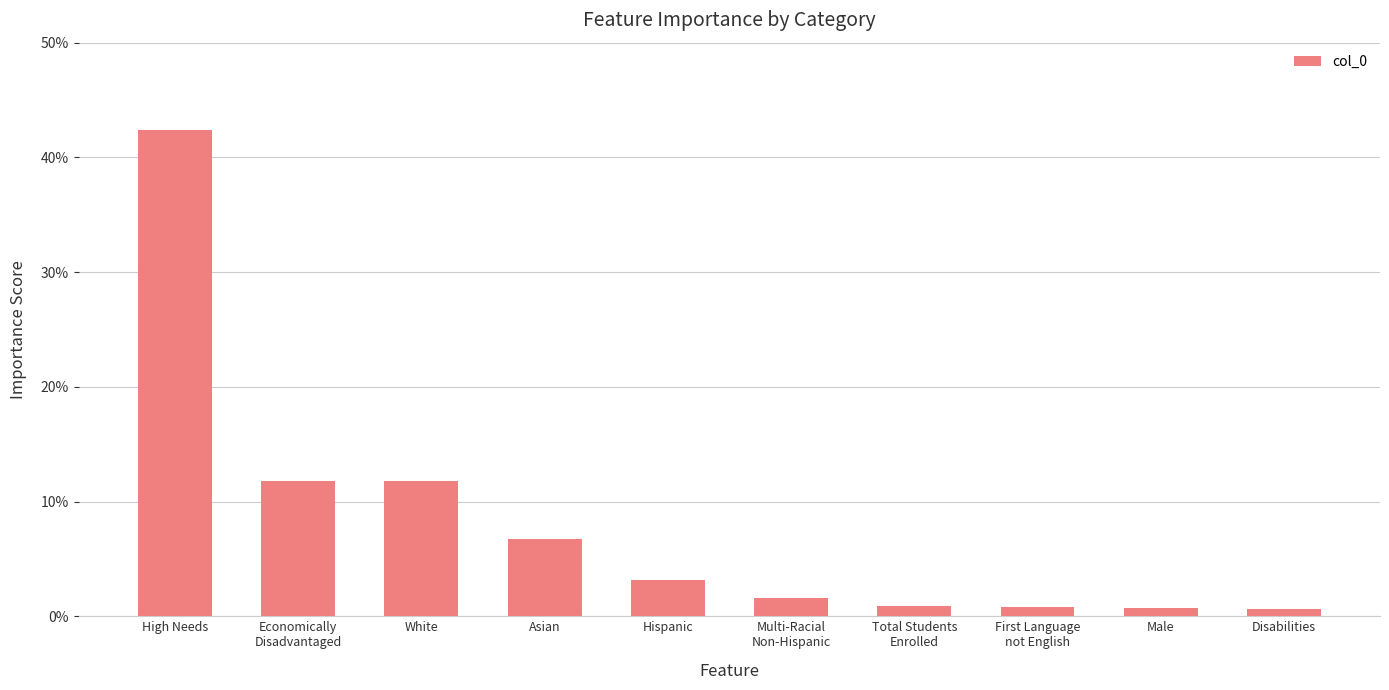

What is the difference between the second highest and minimum values?

0.1